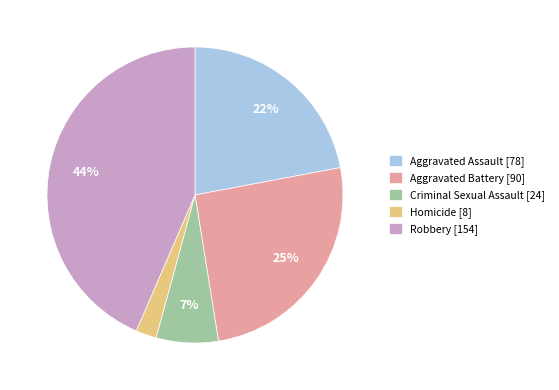

To the nearest percent, what portion does Homicide represent?

2%